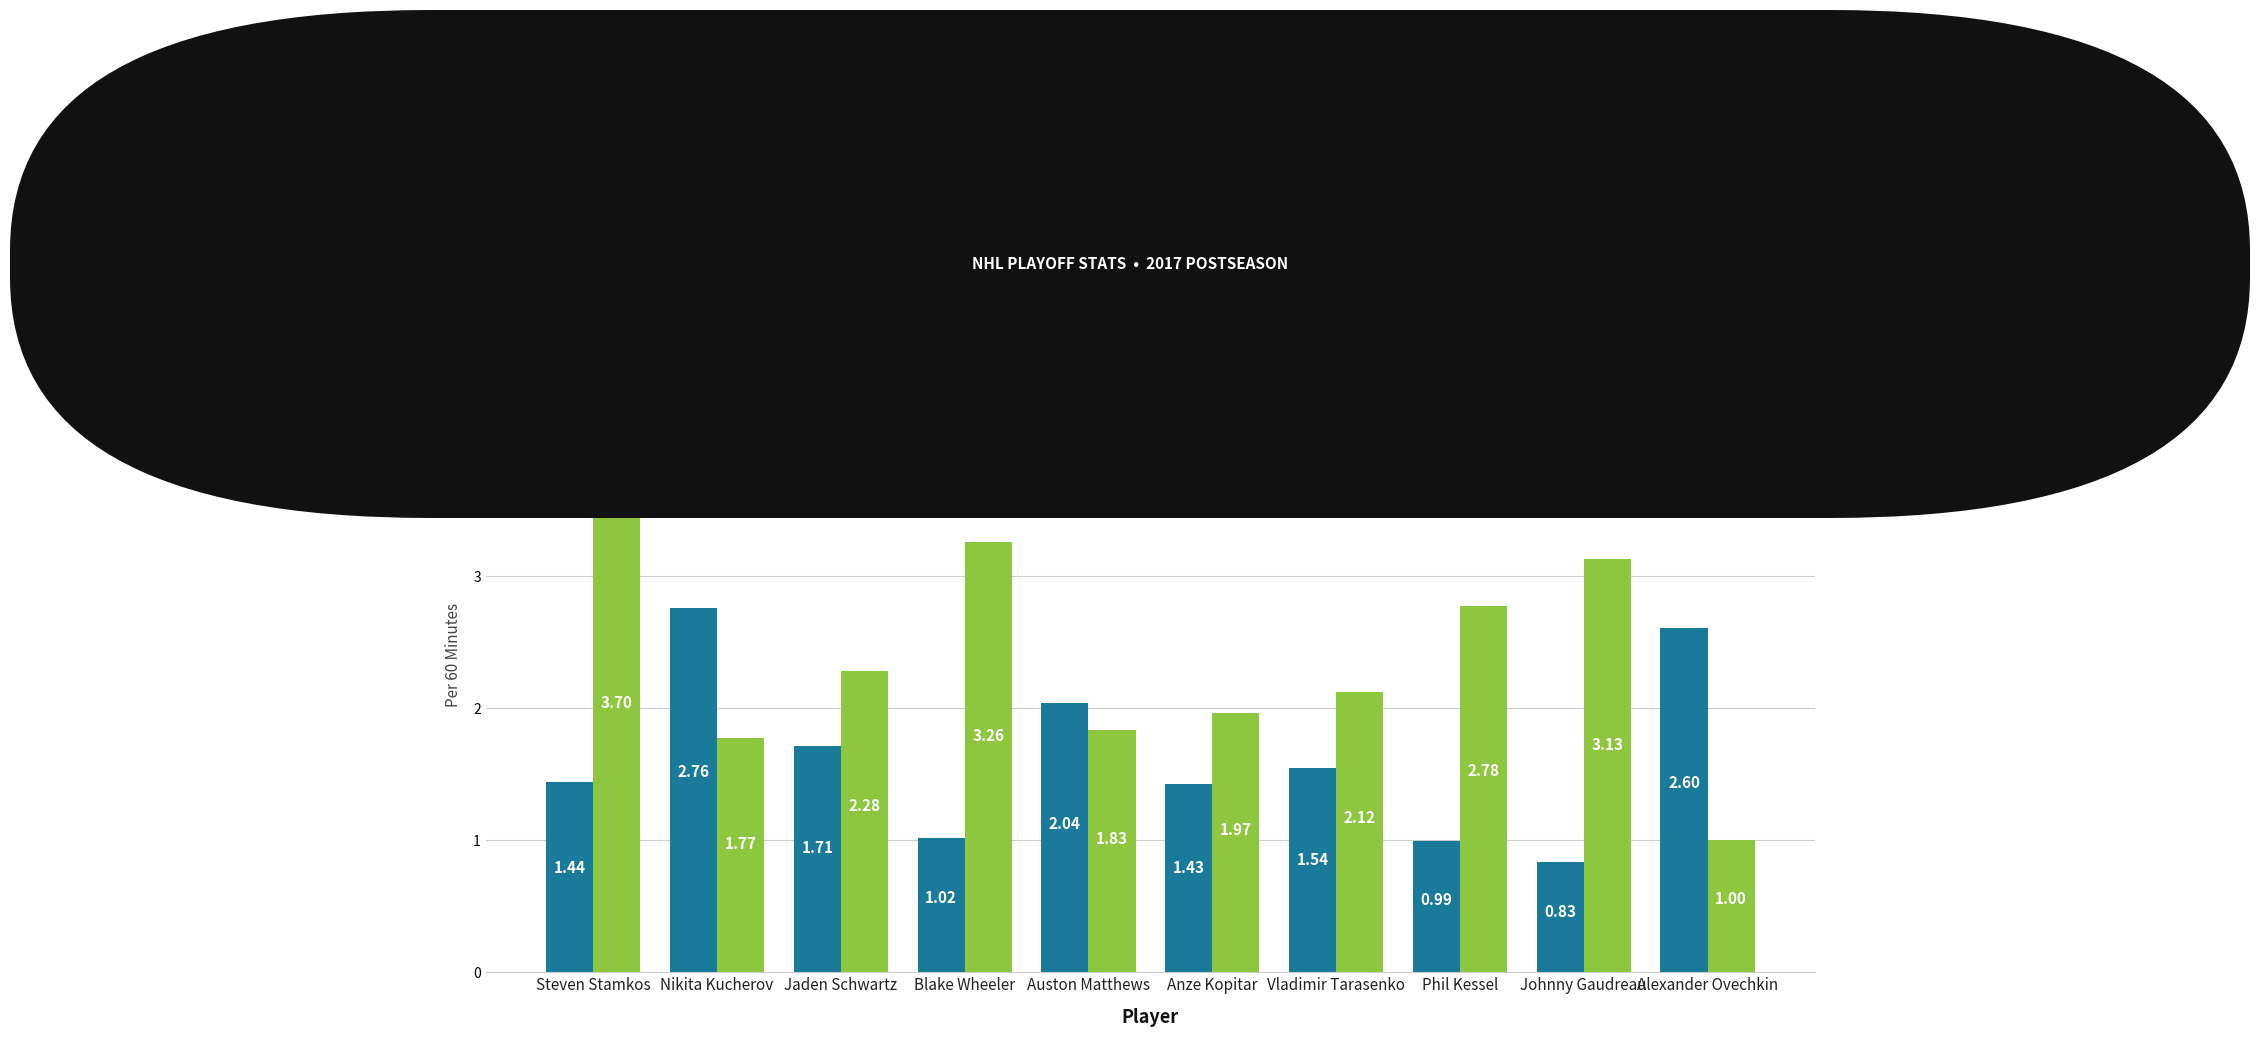

What is the difference between the highest and lowest values at Blake Wheeler?

2.2